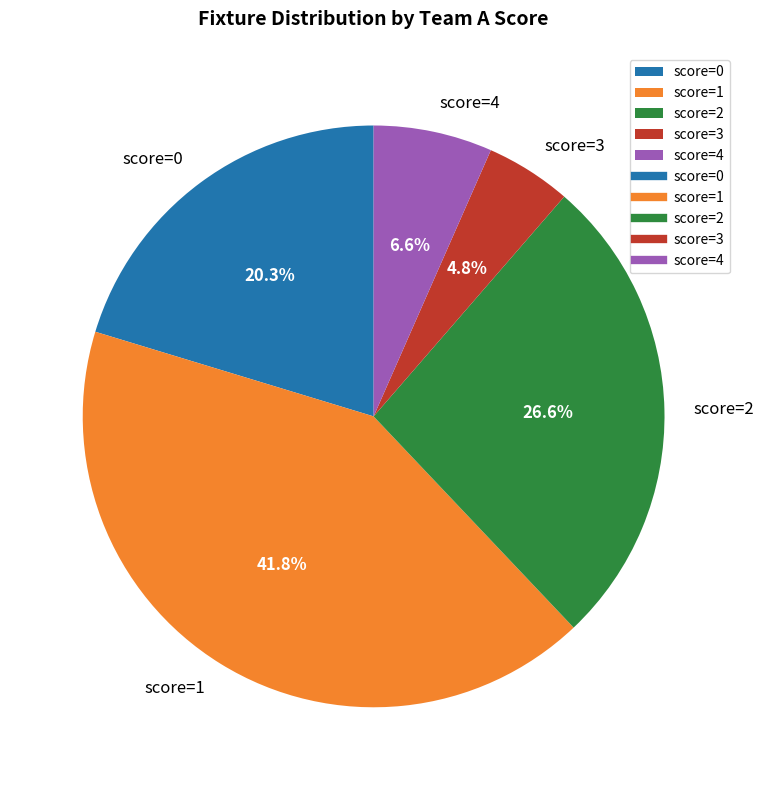

Rank the categories by value from highest to lowest.

score=1, score=2, score=0, score=4, score=3